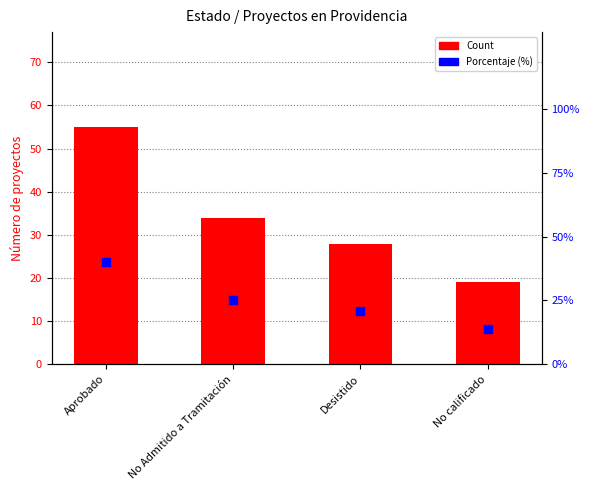

Which series has the widest spread of Y values?

Count